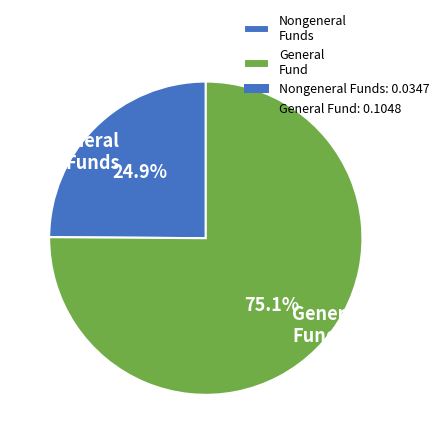

What portion of the pie excludes General Fund?

24.9%